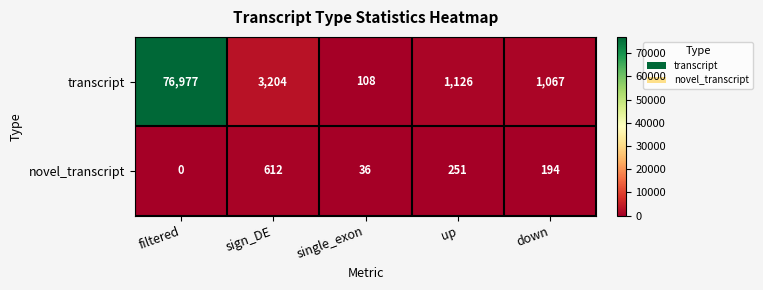

What is the sum of the novel_transcript values at single_exon and up?

287